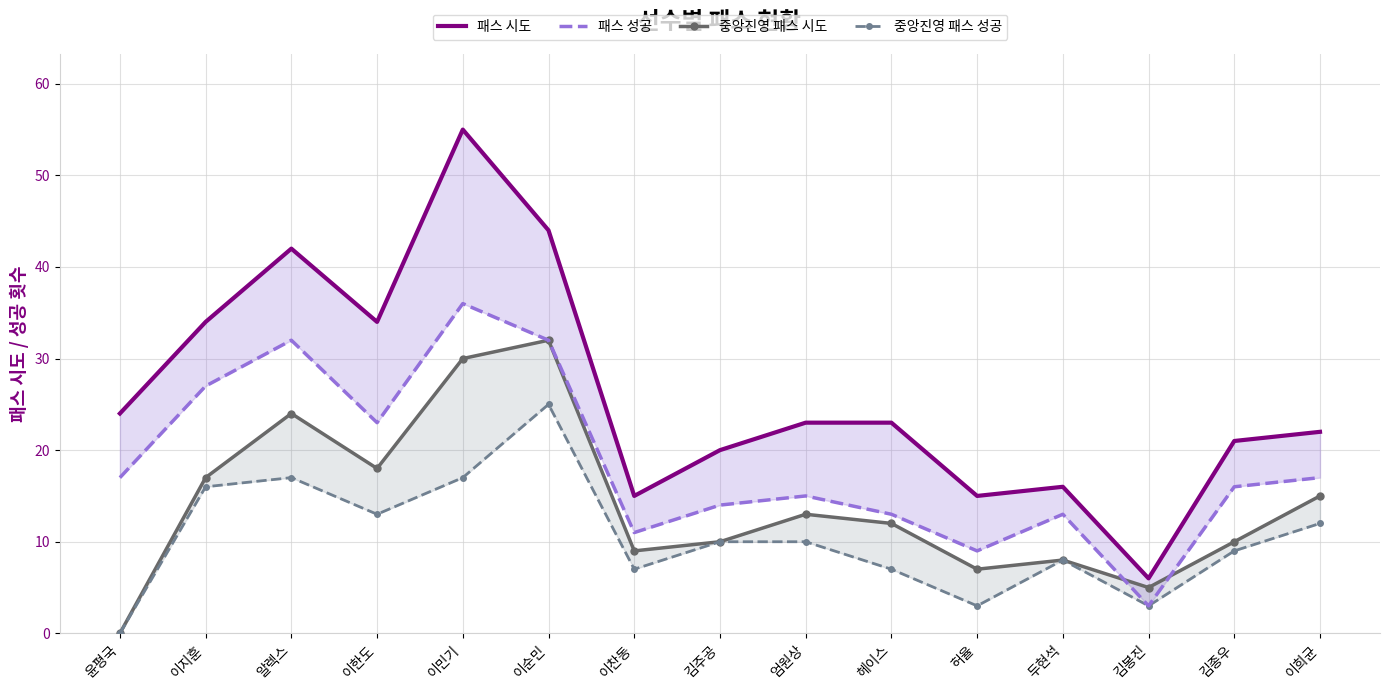

True or false: 패스 성공 and 중앙진영 패스 시도 cross at least once.

True